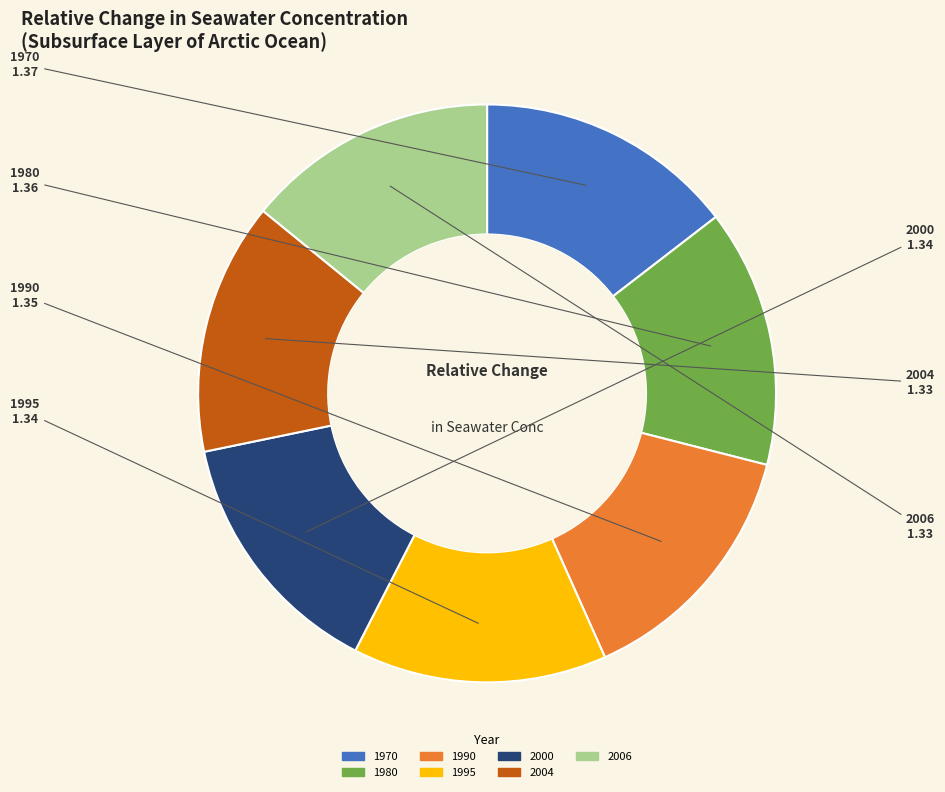

True or false: 1995 accounts for 14% of the total.

True